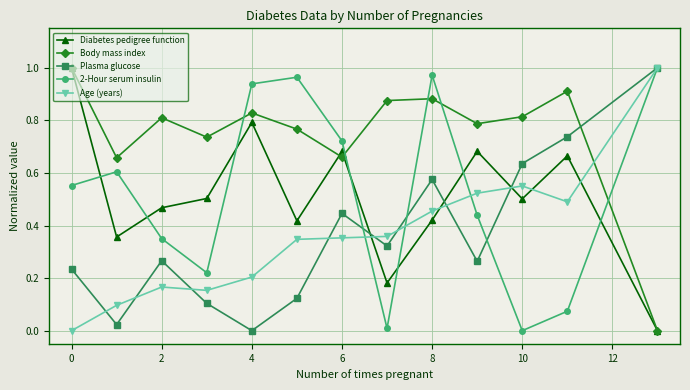

True or false: Plasma glucose and Diabetes pedigree function intersect in this chart.

True